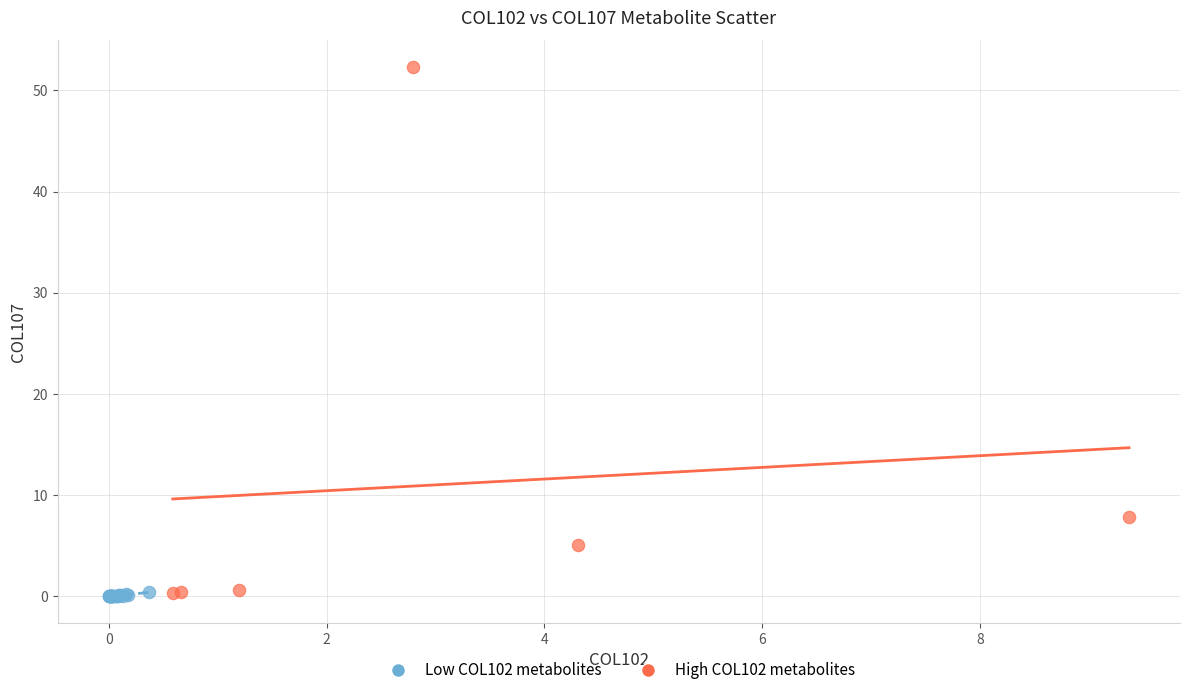

Which series has the largest Y range (max minus min)?

High COL102 metabolites